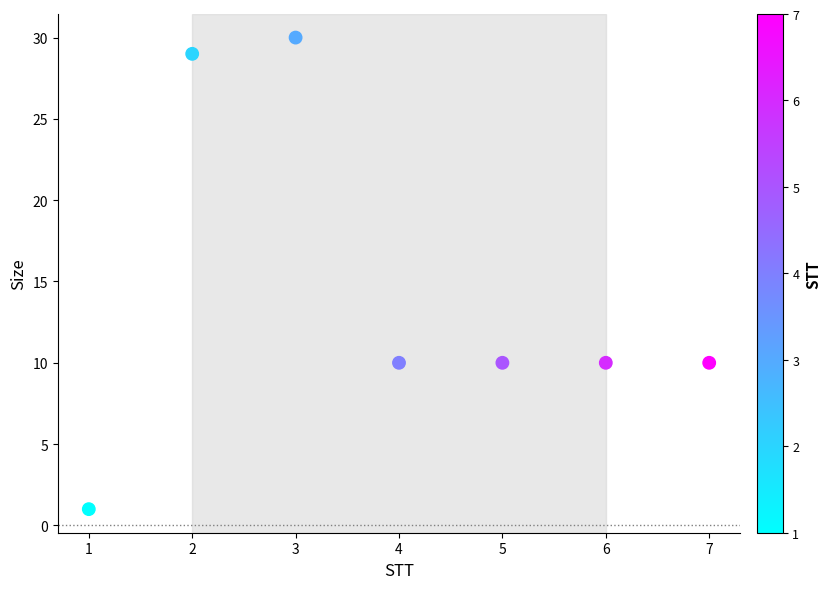

What is the range of X values (max minus min)?

6